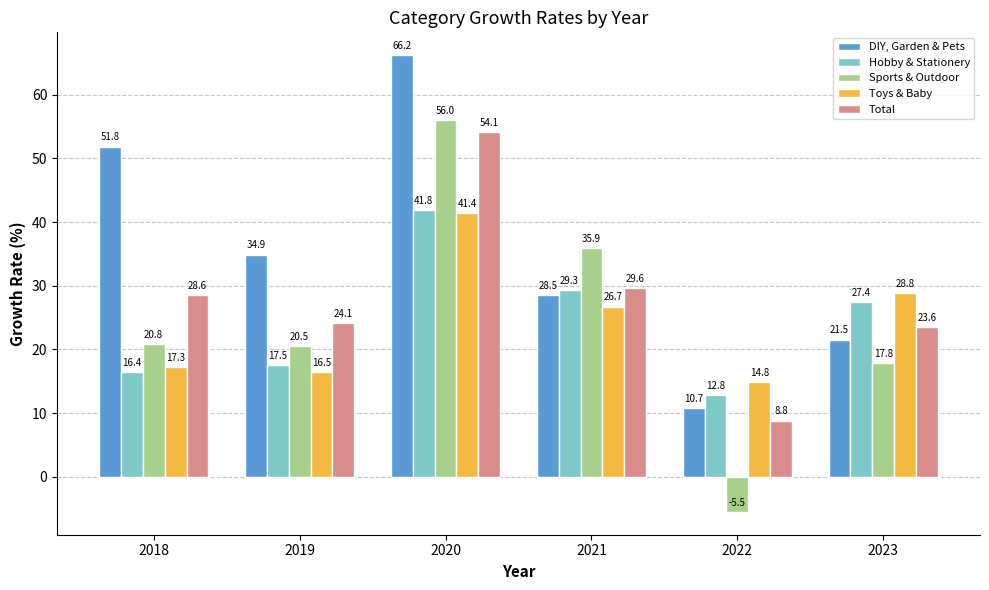

The value of DIY, Garden & Pets at 2019 is 10.9. True or false?

False